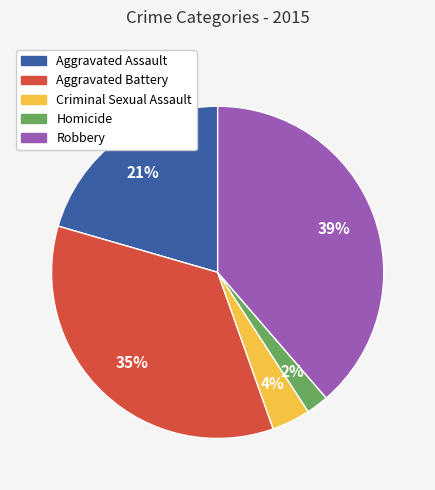

Approximately how many times larger is the value at Aggravated Battery compared to Robbery?

0.9